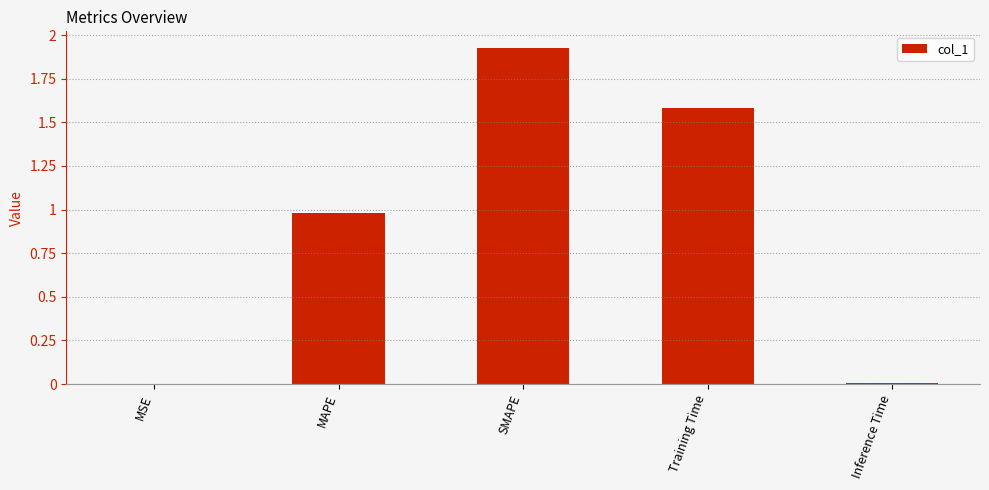

The value at SMAPE is 0.5. True or false?

False